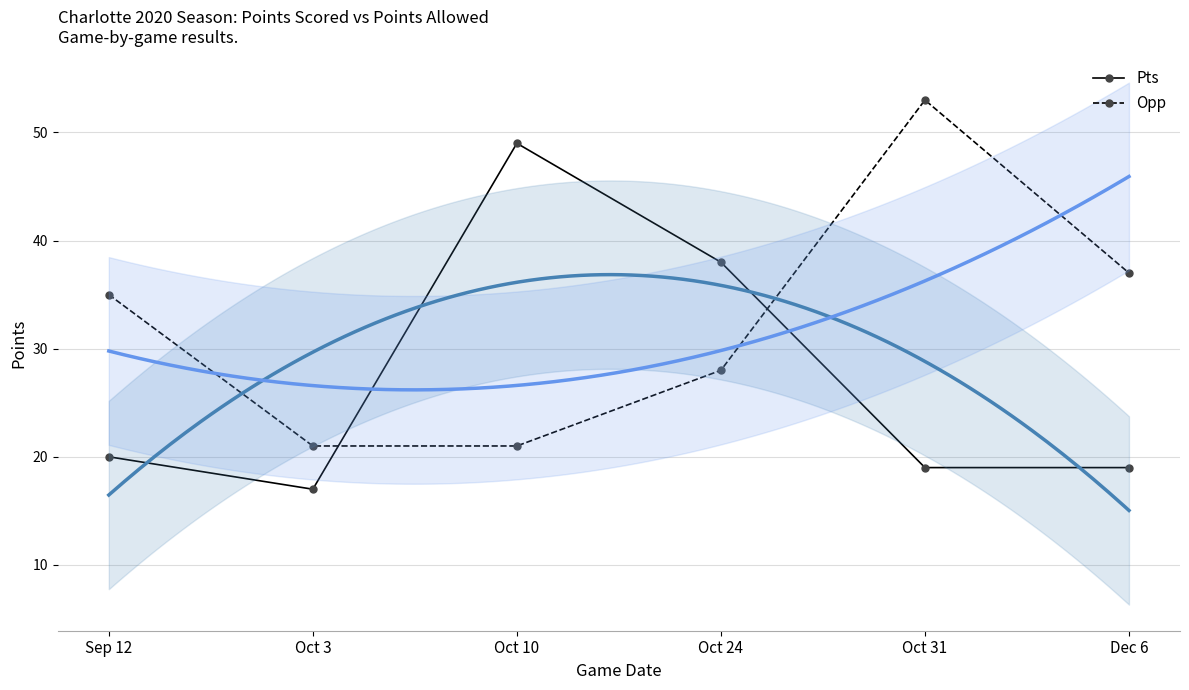

What is the value of the Opp point at the 1st from the left?

35